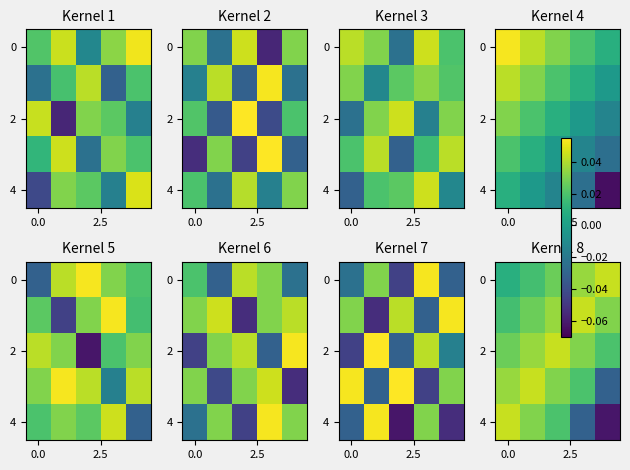

How many 4 values are between 0 and 1?

3